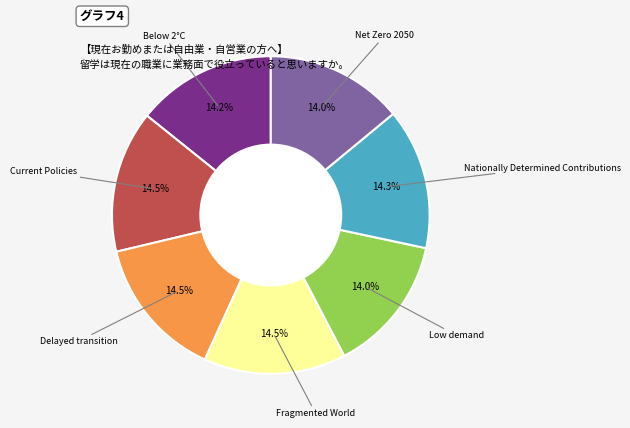

Combined, what portion of the pie is Fragmented World and Current Policies?

29.0%